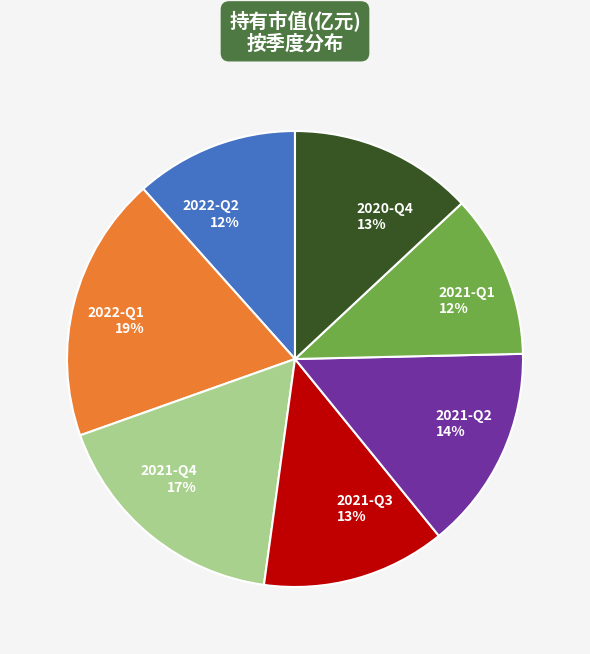

Is it true that 2021-Q1 is 12% of the pie?

True